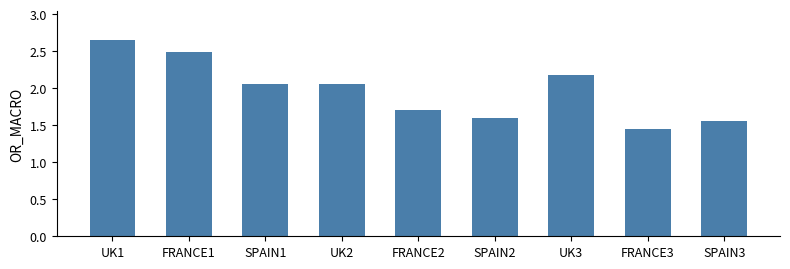

What is the difference between the maximum and minimum values?

1.2